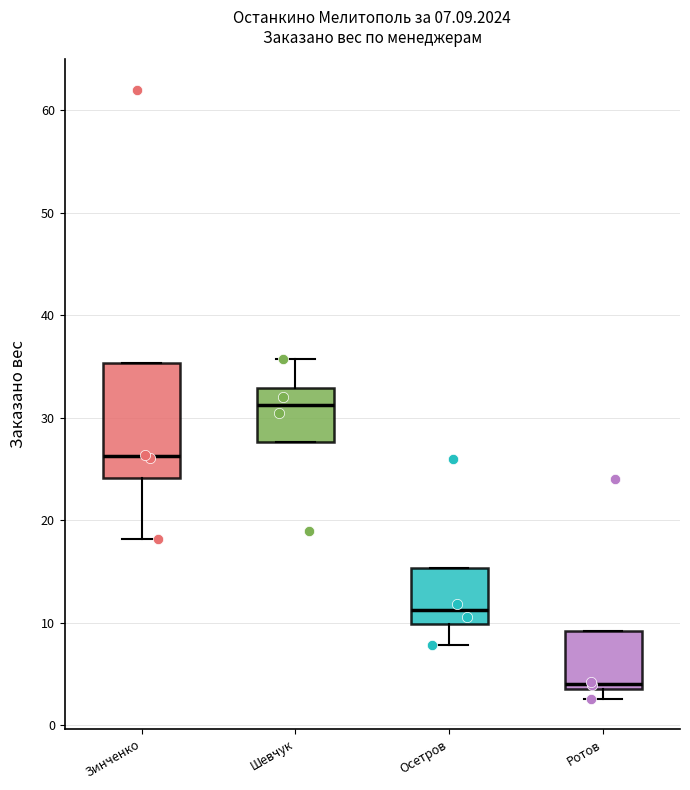

Which box has the lowest median line?

Ротов